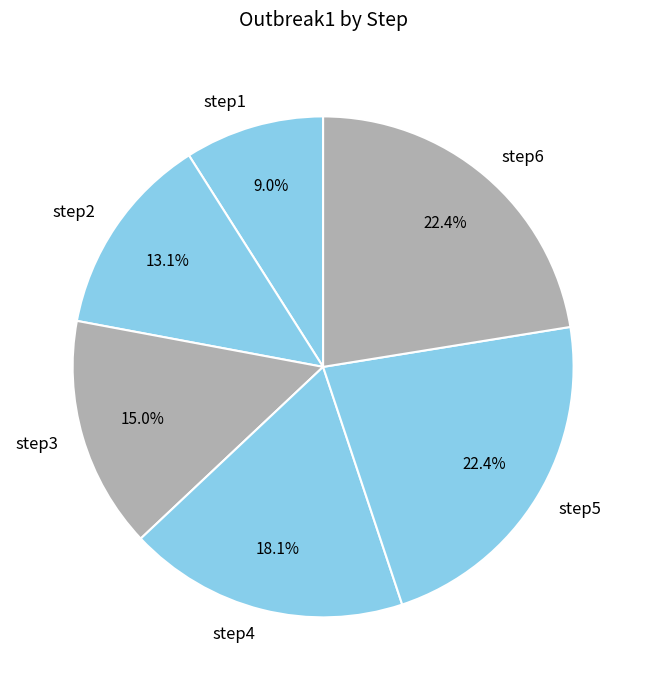

What percentage is NOT represented by step3?

85.0%